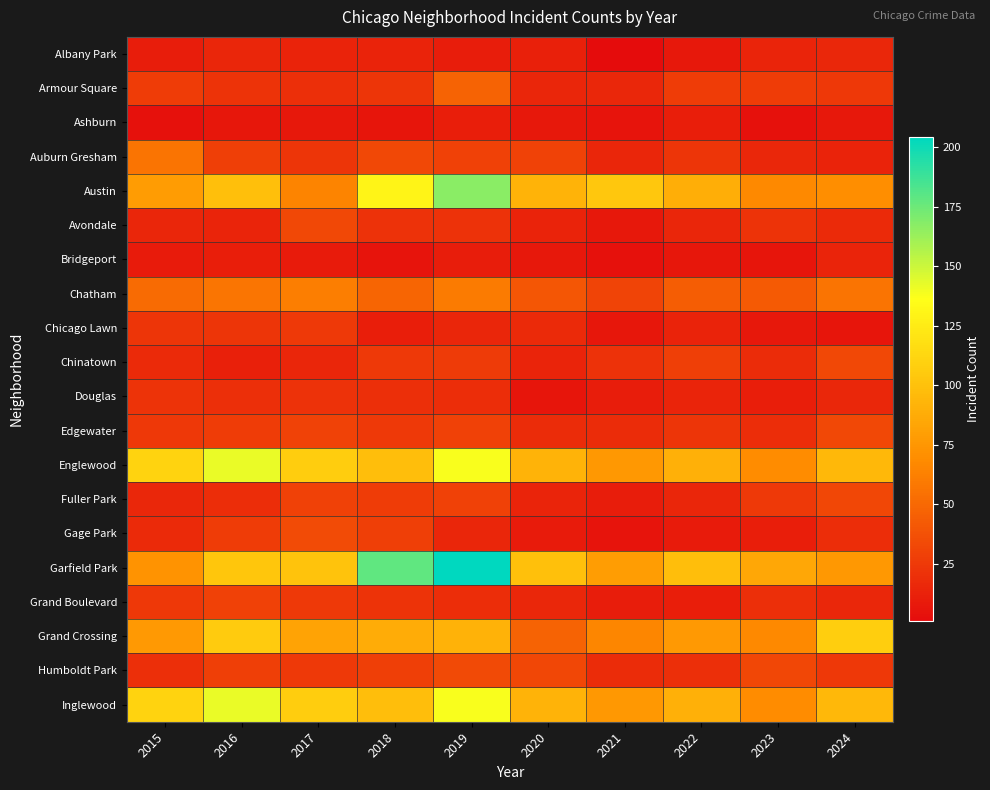

Reading left to right, what are all the values shown in this chart?

Albany Park: 2015=10	2016=15	2017=13	2018=13	2019=10	2020=12	2021=1	2022=8	2023=14	2024=16
Armour Square: 2015=27	2016=22	2017=20	2018=23	2019=47	2020=15	2021=16	2022=27	2023=27	2024=24
Ashburn: 2015=4	2016=7	2017=8	2018=6	2019=11	2020=8	2021=5	2022=11	2023=4	2024=8
Auburn Gresham: 2015=56	2016=28	2017=23	2018=33	2019=29	2020=30	2021=15	2022=23	2023=16	2024=13
Austin: 2015=78	2016=99	2017=65	2018=130	2019=167	2020=92	2021=104	2022=89	2023=67	2024=70
Avondale: 2015=15	2016=14	2017=33	2018=21	2019=21	2020=13	2021=8	2022=15	2023=22	2024=17
Bridgeport: 2015=9	2016=11	2017=9	2018=5	2019=10	2020=8	2021=4	2022=7	2023=6	2024=14
Chatham: 2015=51	2016=57	2017=62	2018=48	2019=60	2020=40	2021=31	2022=44	2023=43	2024=56
Chicago Lawn: 2015=23	2016=23	2017=25	2018=11	2019=15	2020=17	2021=7	2022=13	2023=8	2024=6
Chinatown: 2015=17	2016=12	2017=15	2018=25	2019=26	2020=14	2021=21	2022=28	2023=18	2024=33
Douglas: 2015=22	2016=20	2017=21	2018=20	2019=19	2020=6	2021=10	2022=14	2023=11	2024=16
Edgewater: 2015=24	2016=27	2017=30	2018=25	2019=29	2020=18	2021=18	2022=23	2023=19	2024=33
Englewood: 2015=111	2016=142	2017=107	2018=98	2019=138	2020=92	2021=76	2022=90	2023=69	2024=95
Fuller Park: 2015=16	2016=19	2017=29	2018=27	2019=29	2020=14	2021=10	2022=15	2023=25	2024=32
Gage Park: 2015=17	2016=27	2017=35	2018=28	2019=15	2020=9	2021=5	2022=9	2023=11	2024=19
Garfield Park: 2015=73	2016=103	2017=101	2018=178	2019=204	2020=100	2021=79	2022=98	2023=85	2024=76
Grand Boulevard: 2015=24	2016=29	2017=25	2018=22	2019=19	2020=16	2021=10	2022=11	2023=20	2024=16
Grand Crossing: 2015=77	2016=106	2017=82	2018=88	2019=91	2020=47	2021=66	2022=77	2023=67	2024=108
Humboldt Park: 2015=20	2016=28	2017=25	2018=28	2019=34	2020=32	2021=18	2022=20	2023=32	2024=24
Inglewood: 2015=111	2016=142	2017=107	2018=98	2019=138	2020=92	2021=76	2022=90	2023=69	2024=95